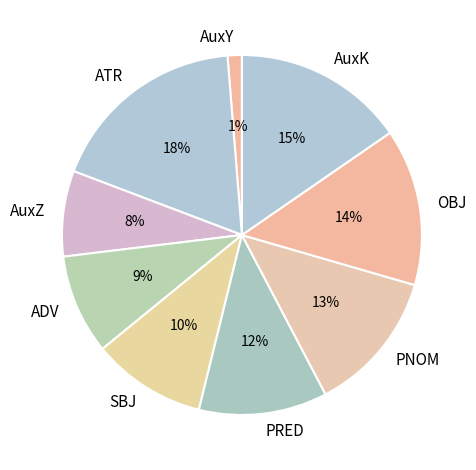

Do ADV and AuxK together represent more than half of the pie?

No